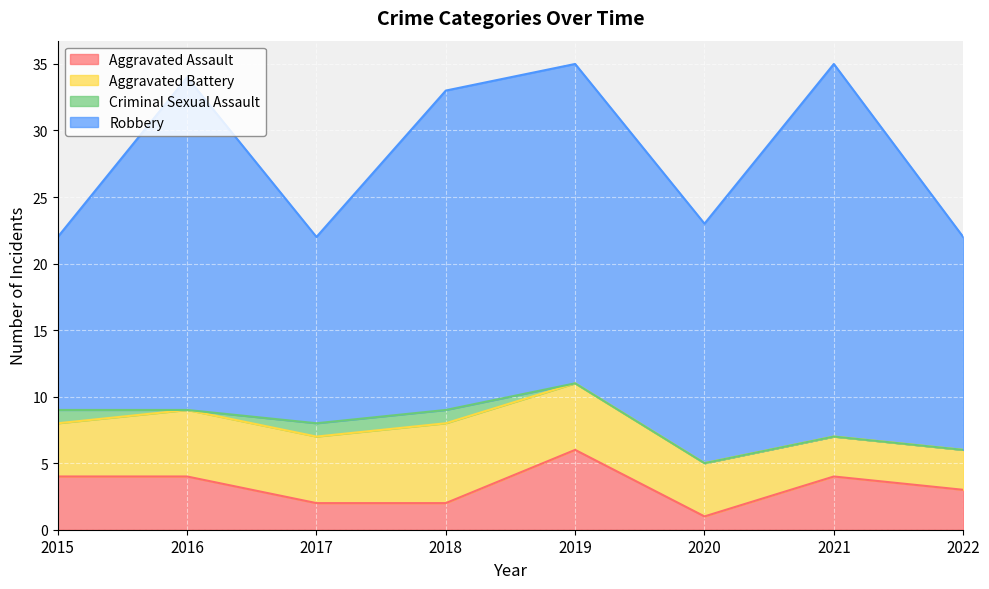

What is the value of the Aggravated Assault point at the 8th from the left?

3